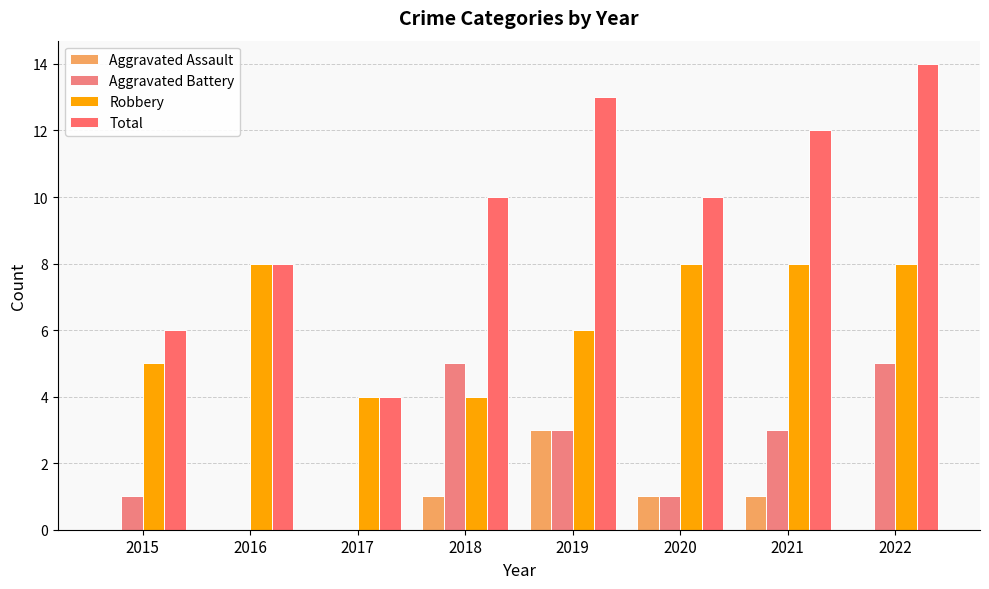

What is the difference between the maximum and minimum values in the Robbery series?

4